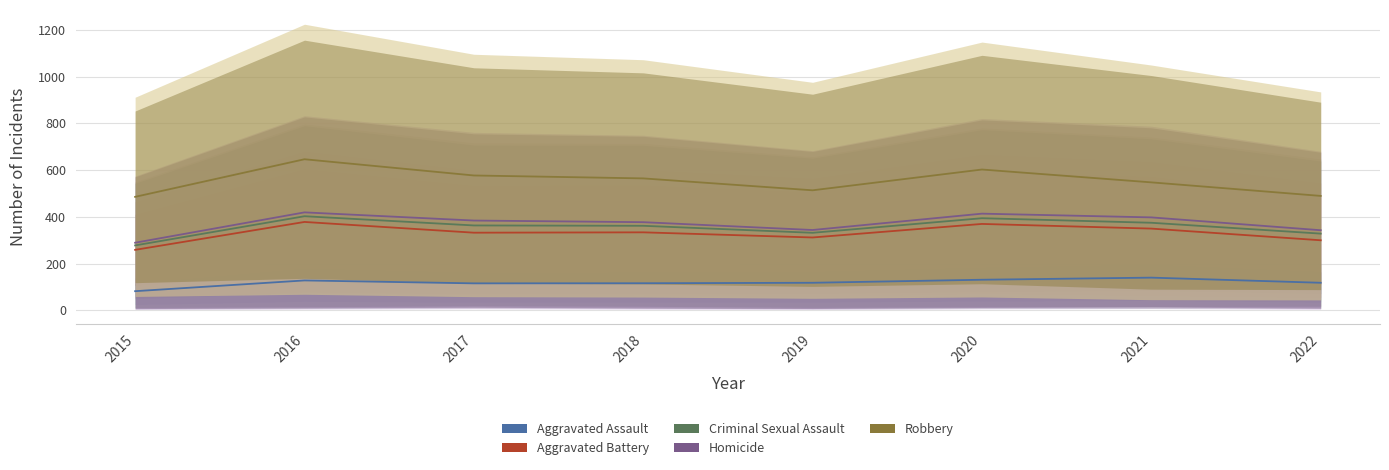

How many interior local peaks does the Aggravated Battery series have?

3